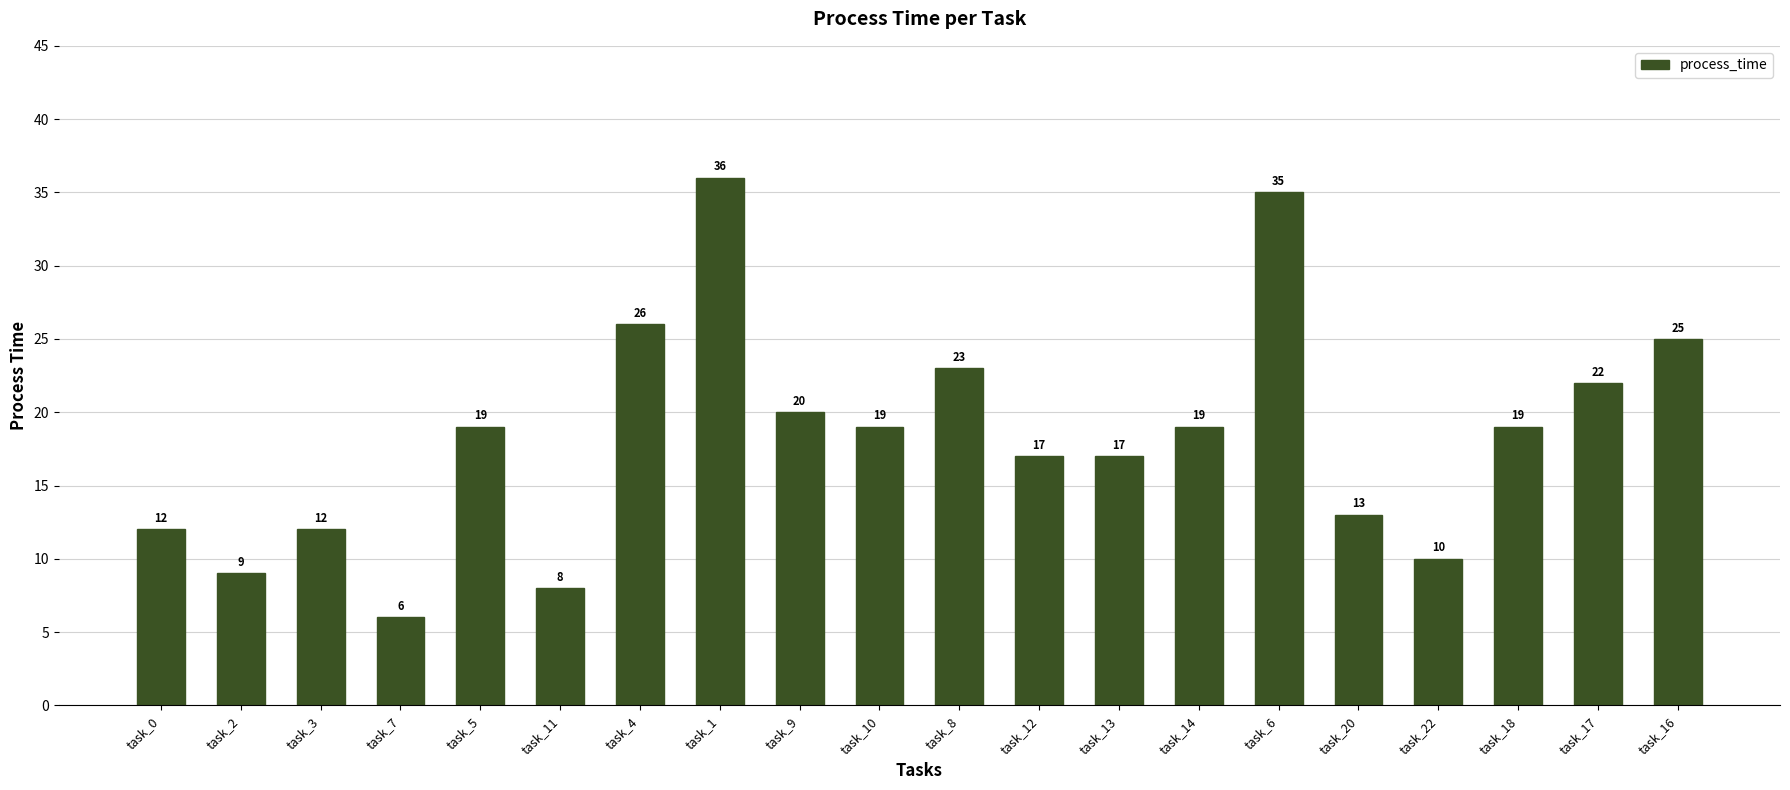

Which has a higher value, task_22 or task_18?

task_18